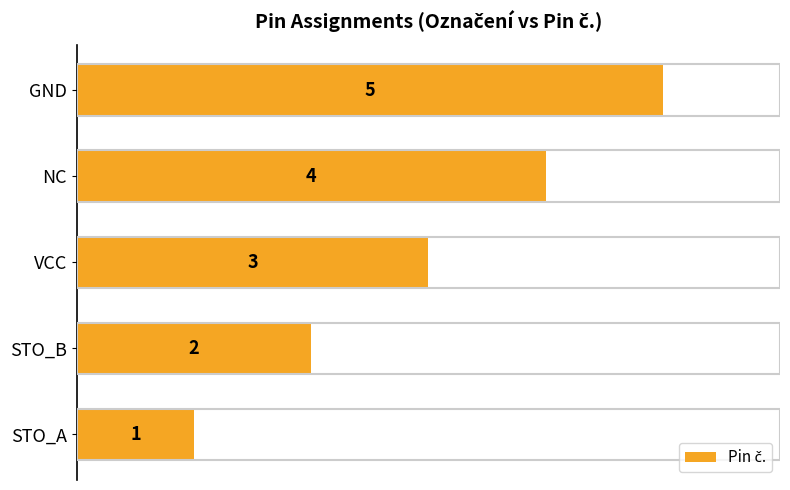

The chart shows a value of 9 at GND. True or false?

False